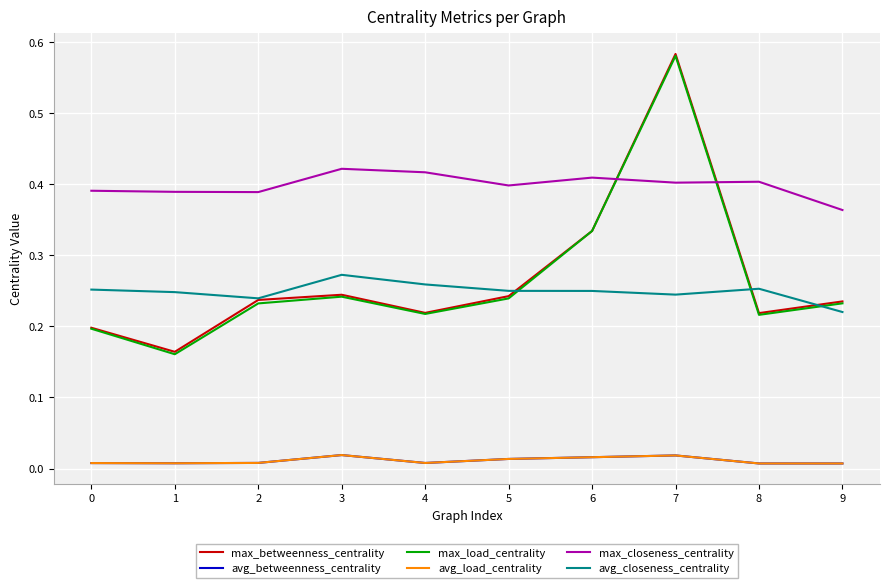

What is the value of the avg_closeness_centrality point at the 9th from the left?

0.3